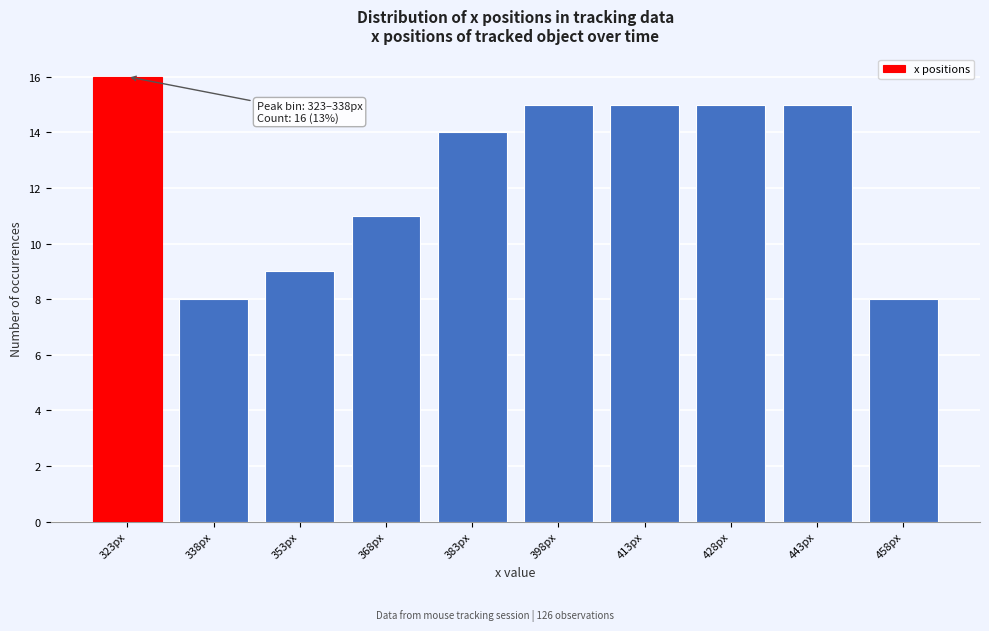

Reading left to right, list all the values displayed in this chart.

323px=16	338px=8	353px=9	368px=11	383px=14	398px=15	413px=15	428px=15	443px=15	458px=8